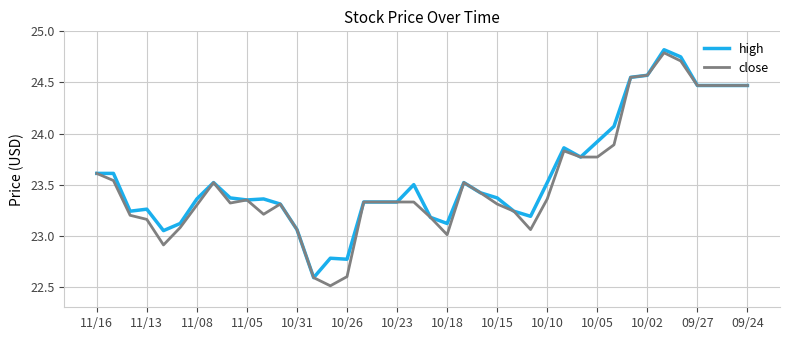

Which series has the largest range (max minus min)?

close